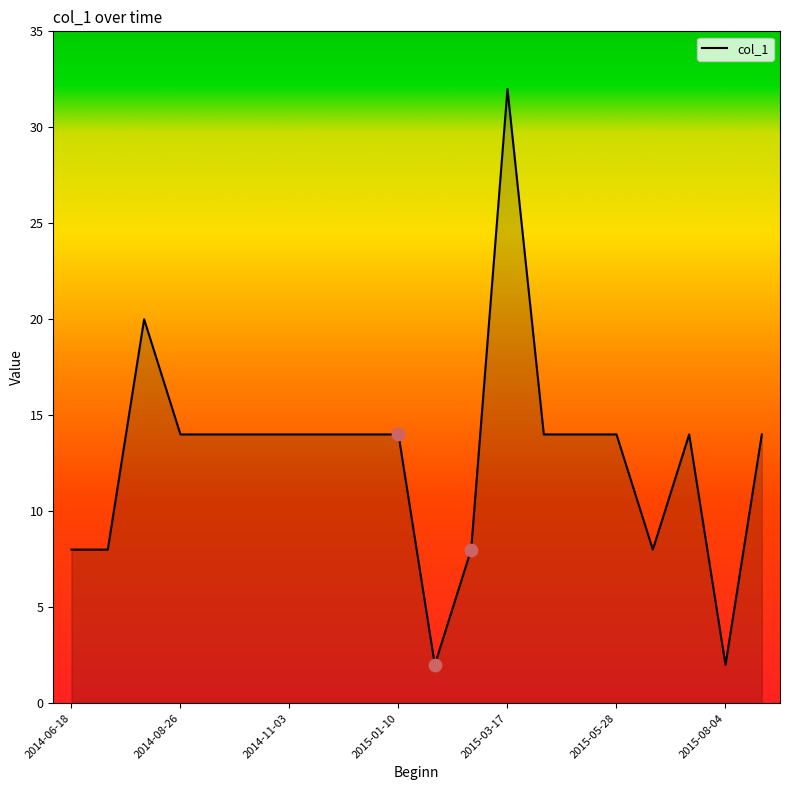

What is the minimum value shown in the chart?

2.0